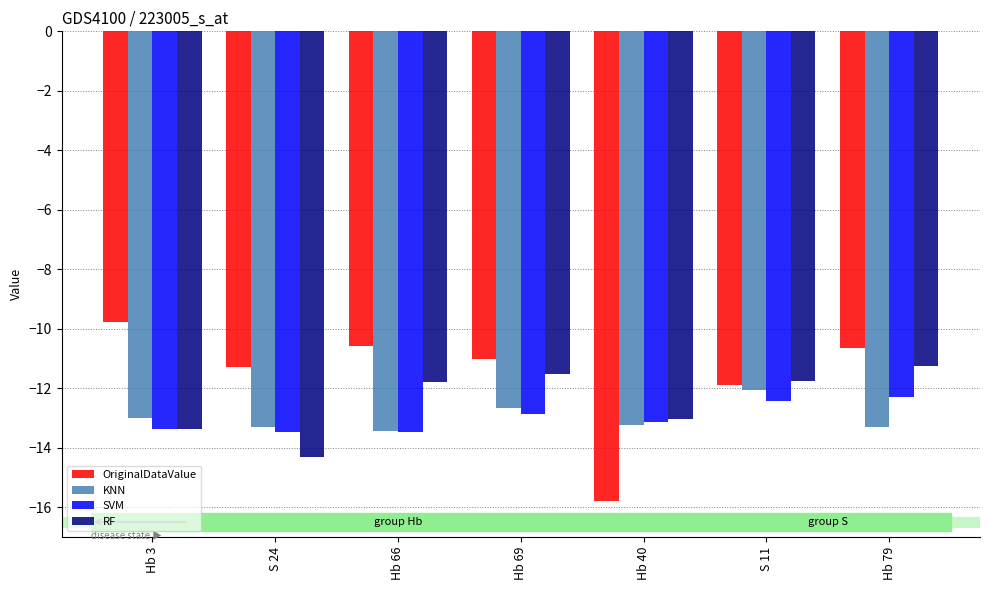

What is the label of the 7th bar from the left?

Hb 79